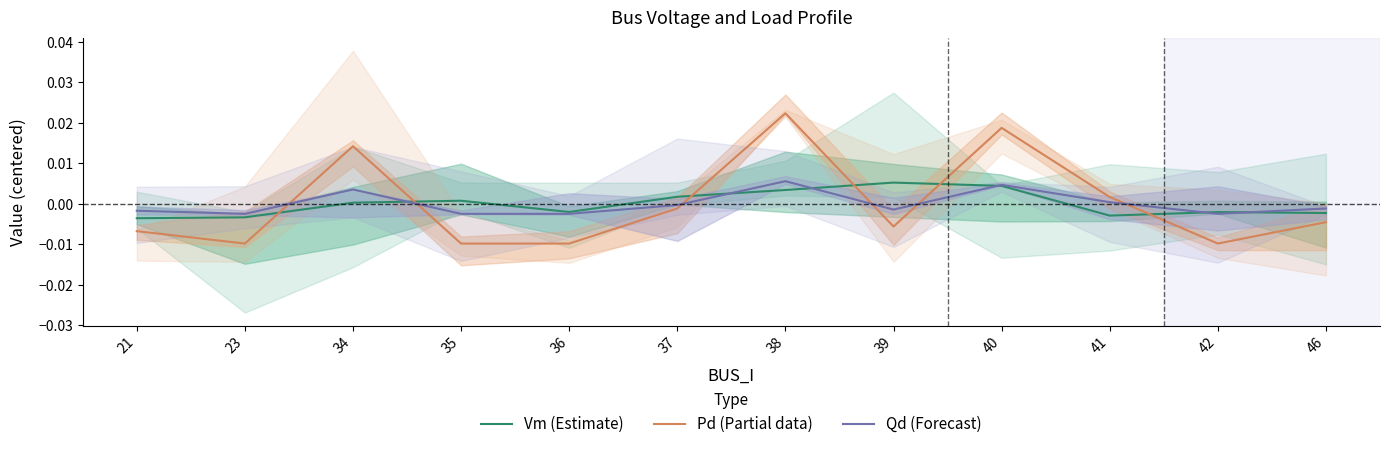

Is it true that Vm (Estimate) equals -0.0 at 42?

False